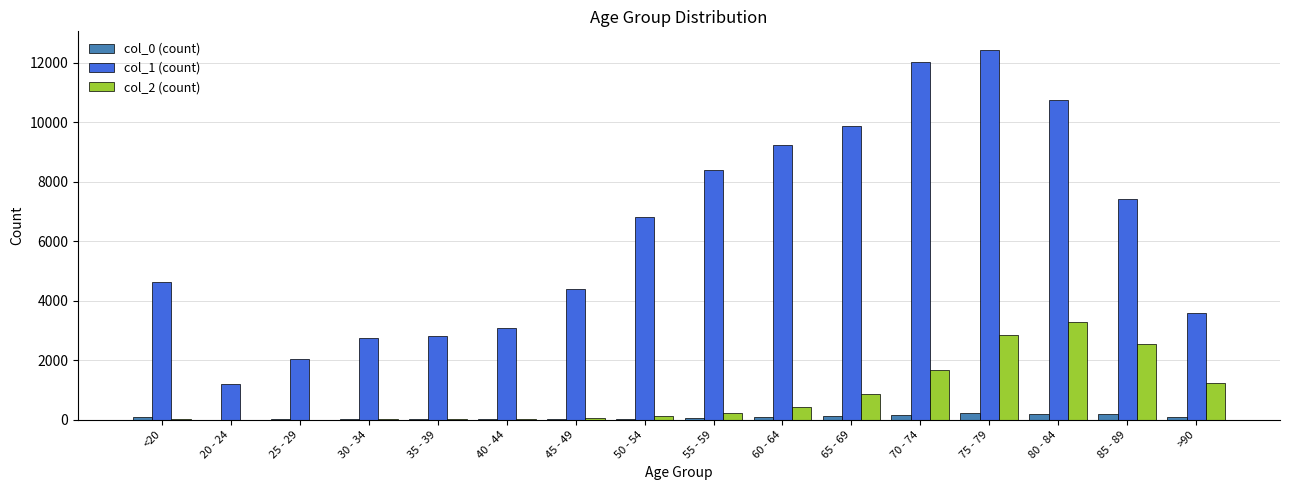

At which label is col_2 (count) closest to 1638?

70 - 74